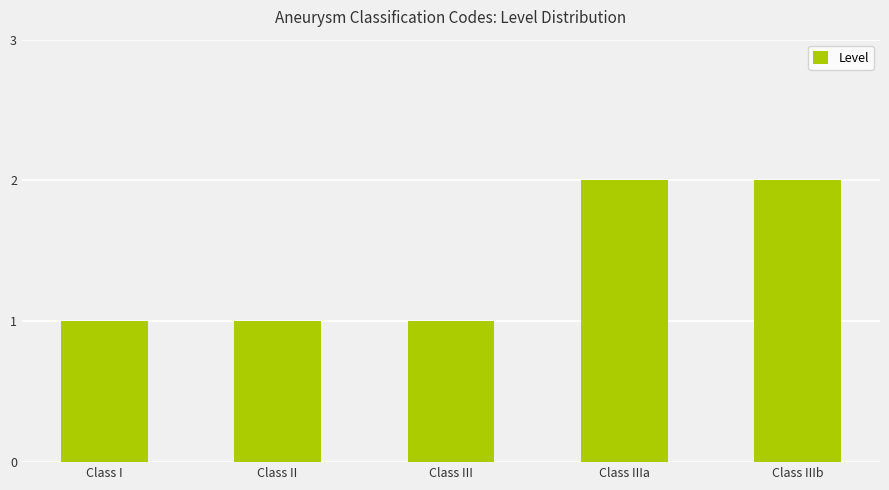

Is it true that the value at Class IIIa is 2?

True